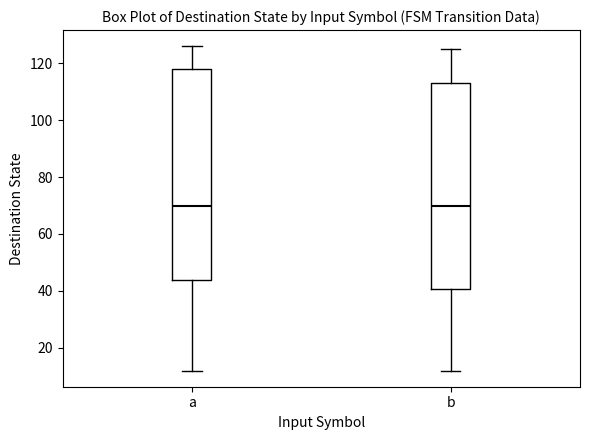

Where does the lower whisker of the box for b end on the y-axis? The values are not printed on the chart, so give them approximately, as read against the axis.

12